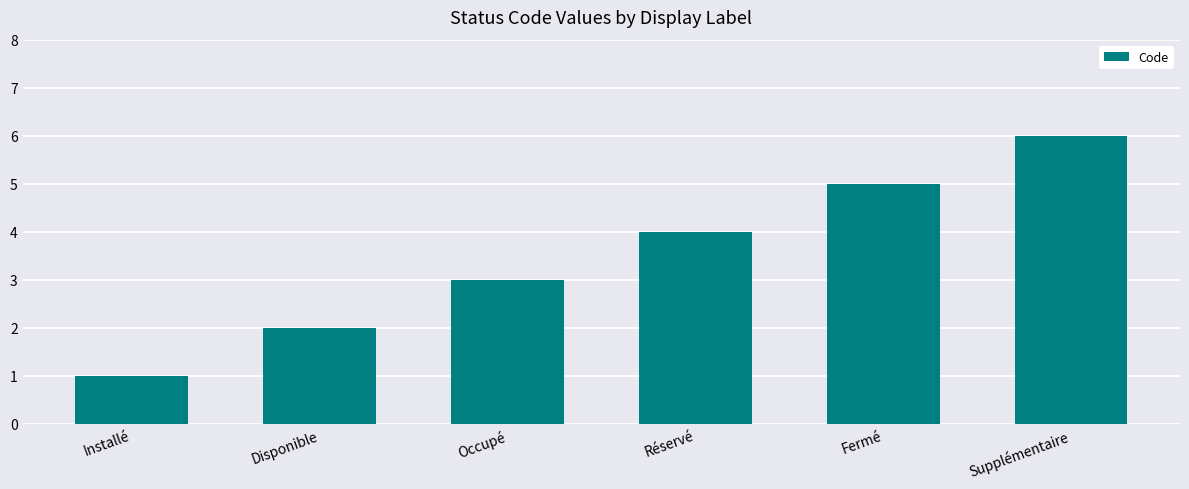

Count the number of data series in this chart.

1